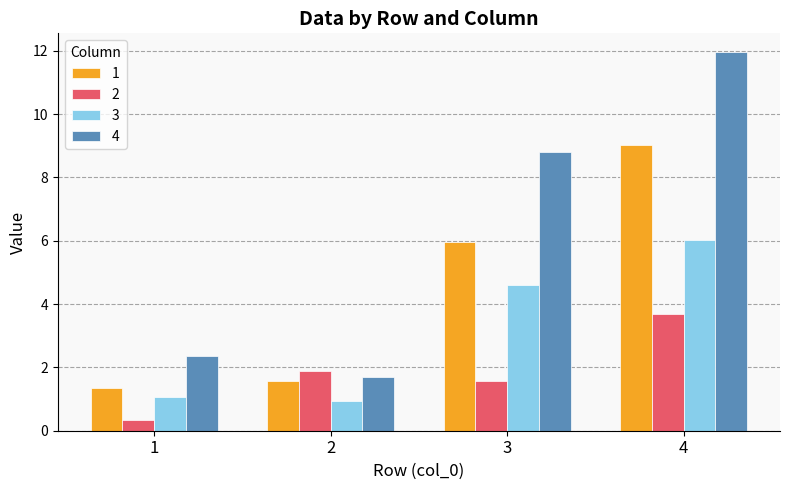

True or false: 1 has a value of 9.0 at 4.

True